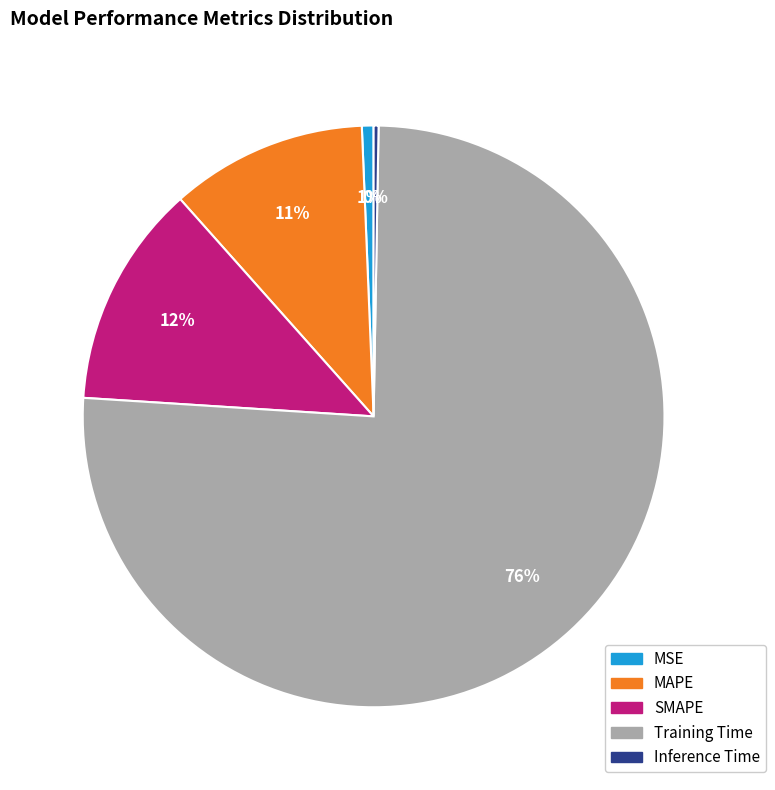

Which slice is the largest?

Training Time